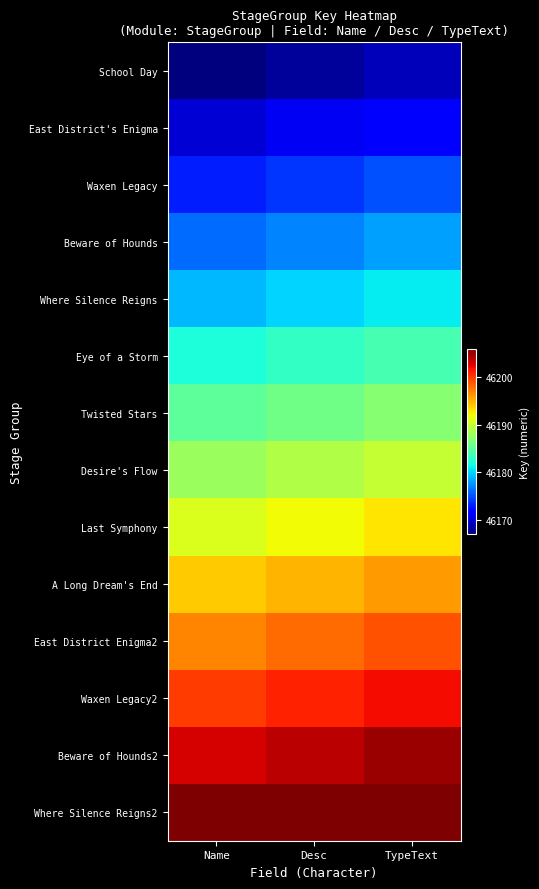

Reading right to left, list all the values displayed in this chart.

School Day: TypeText=46169	Desc=46168	Name=46167
East District's Enigma: TypeText=46172	Desc=46171	Name=46170
Waxen Legacy: TypeText=46175	Desc=46174	Name=46173
Beware of Hounds: TypeText=46178	Desc=46177	Name=46176
Where Silence Reigns: TypeText=46181	Desc=46180	Name=46179
Eye of a Storm: TypeText=46184	Desc=46183	Name=46182
Twisted Stars: TypeText=46187	Desc=46186	Name=46185
Desire's Flow: TypeText=46190	Desc=46189	Name=46188
Last Symphony: TypeText=46193	Desc=46192	Name=46191
A Long Dream's End: TypeText=46196	Desc=46195	Name=46194
East District Enigma2: TypeText=46199	Desc=46198	Name=46197
Waxen Legacy2: TypeText=46202	Desc=46201	Name=46200
Beware of Hounds2: TypeText=46205	Desc=46204	Name=46203
Where Silence Reigns2: TypeText=46206	Desc=46206	Name=46206